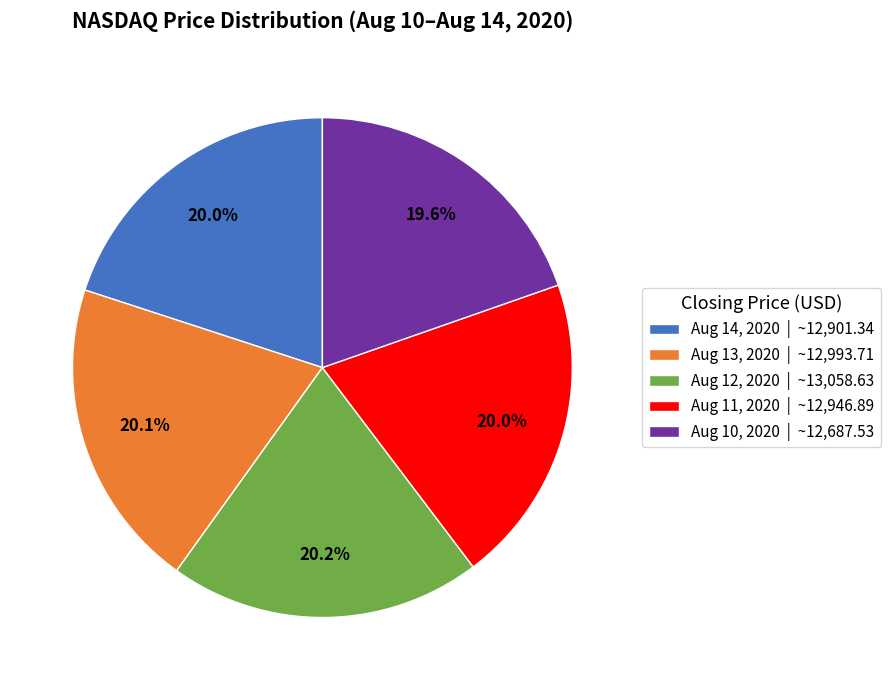

What is the total percentage of Aug 14, 2020 and Aug 13, 2020?

40.1%